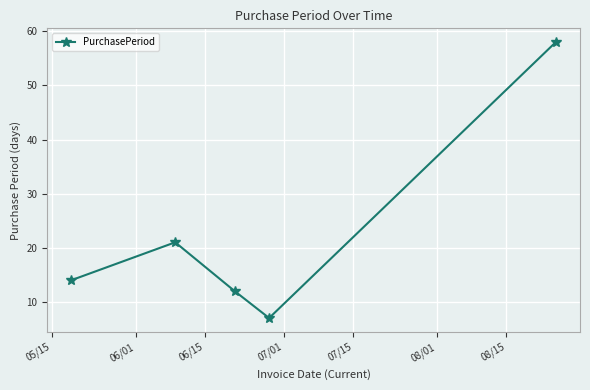

Is this an area chart (filled region under the line)?

No